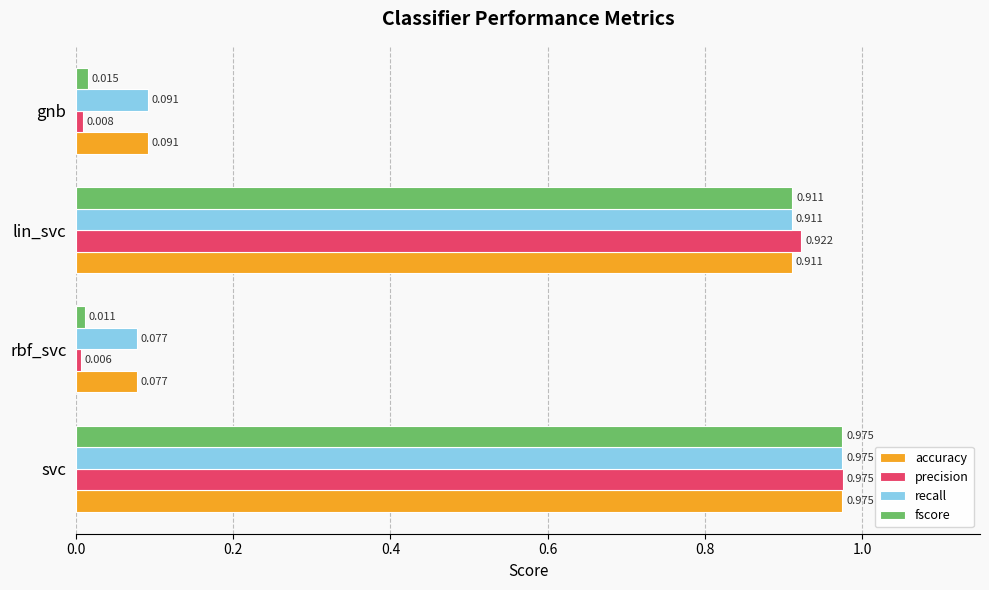

List the labels in order of accuracy value, smallest first.

rbf_svc, gnb, lin_svc, svc